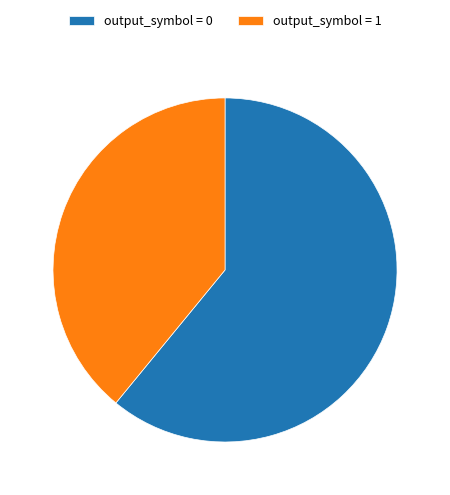

Rank the categories by value from highest to lowest.

output_symbol = 0, output_symbol = 1